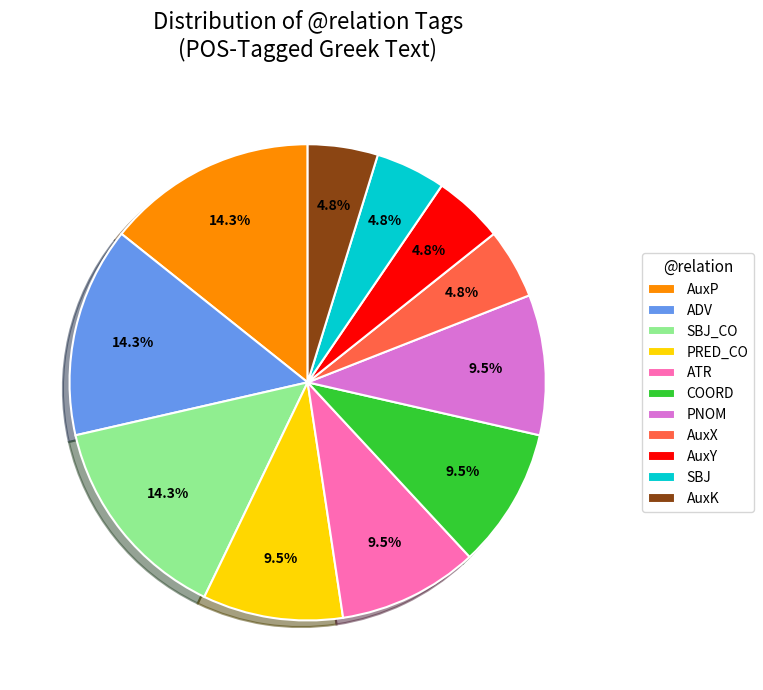

Does COORD account for over 50% of the chart?

No